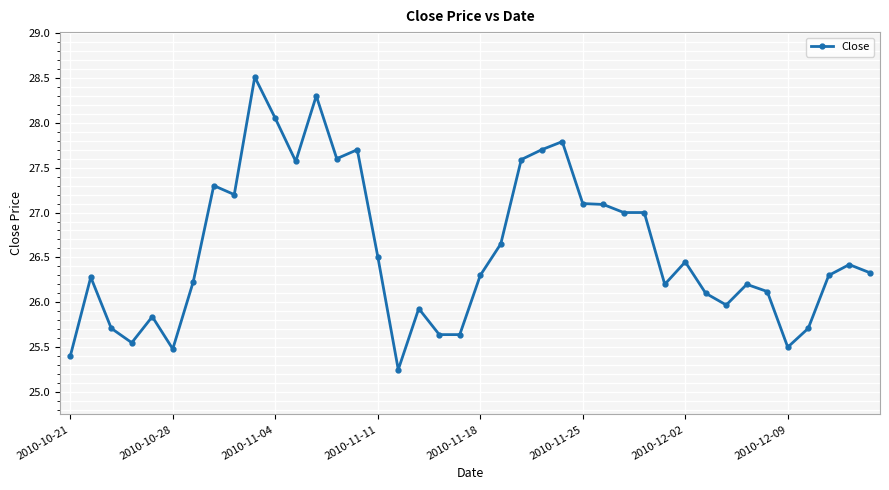

What is the maximum value shown in the chart?

28.5